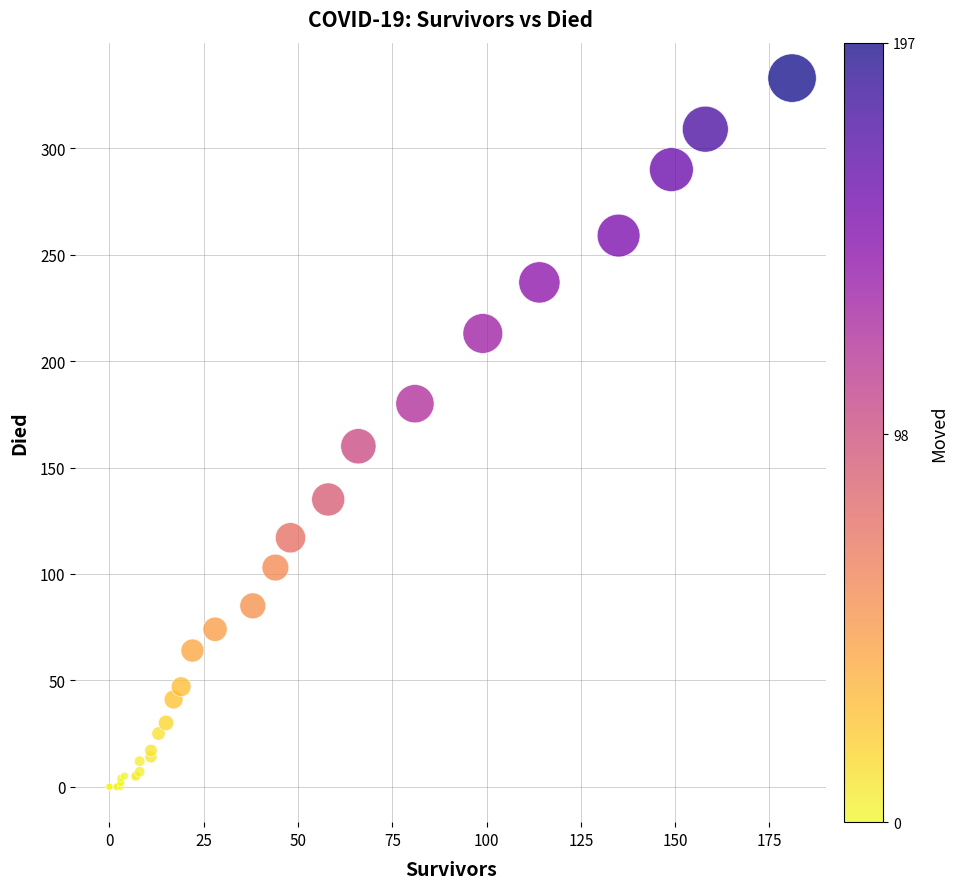

What Y value in the scatter plot is closest to 166?

160